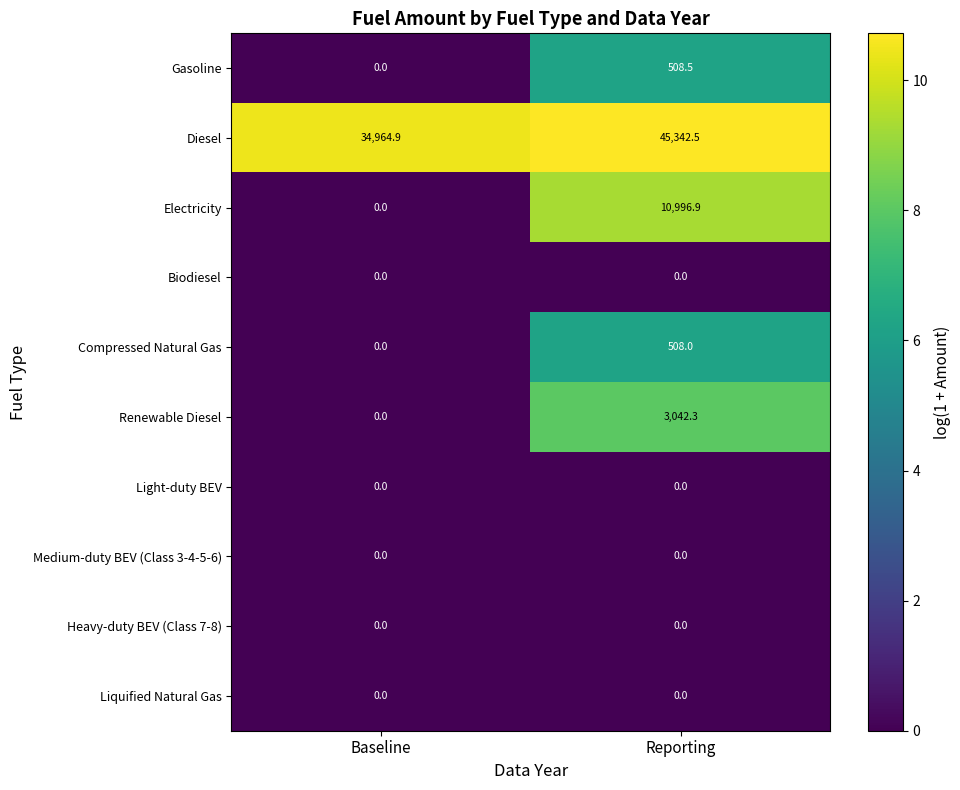

What is the maximum value shown in the chart?

45342.5